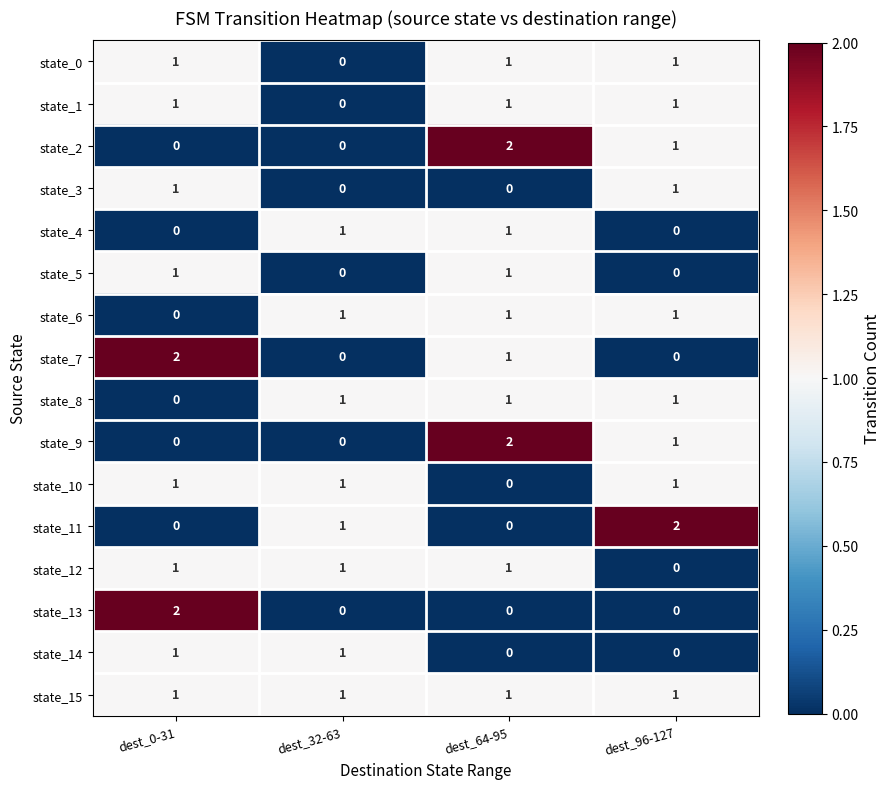

Where is state_11 nearest to the value 1?

dest_32-63